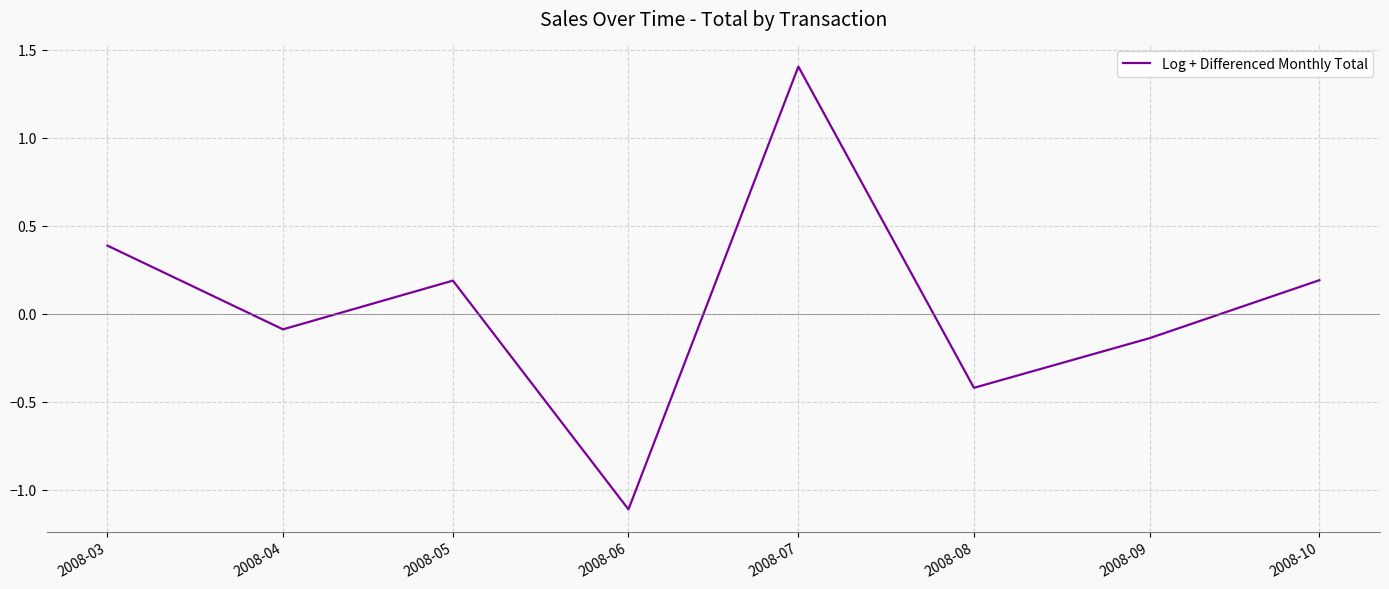

Is it true that the value at 2008-07 is 1.4?

True